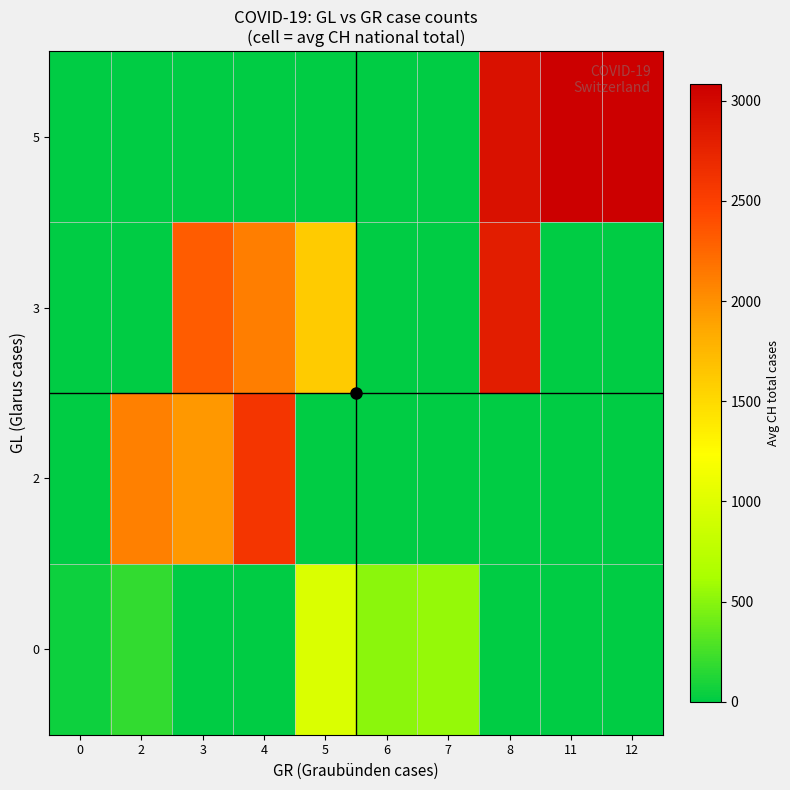

At how many categories does at least one series exceed 1127?

7